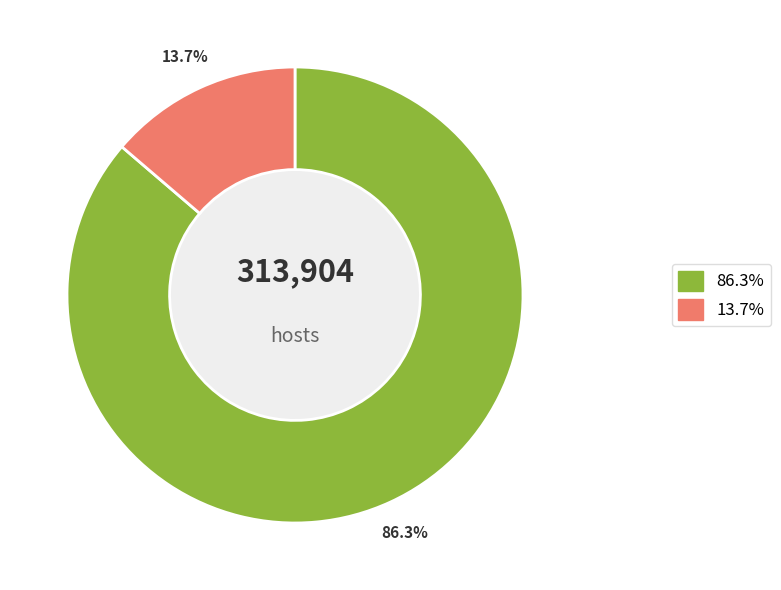

Is there any slice that represents more than half of the pie?

Yes